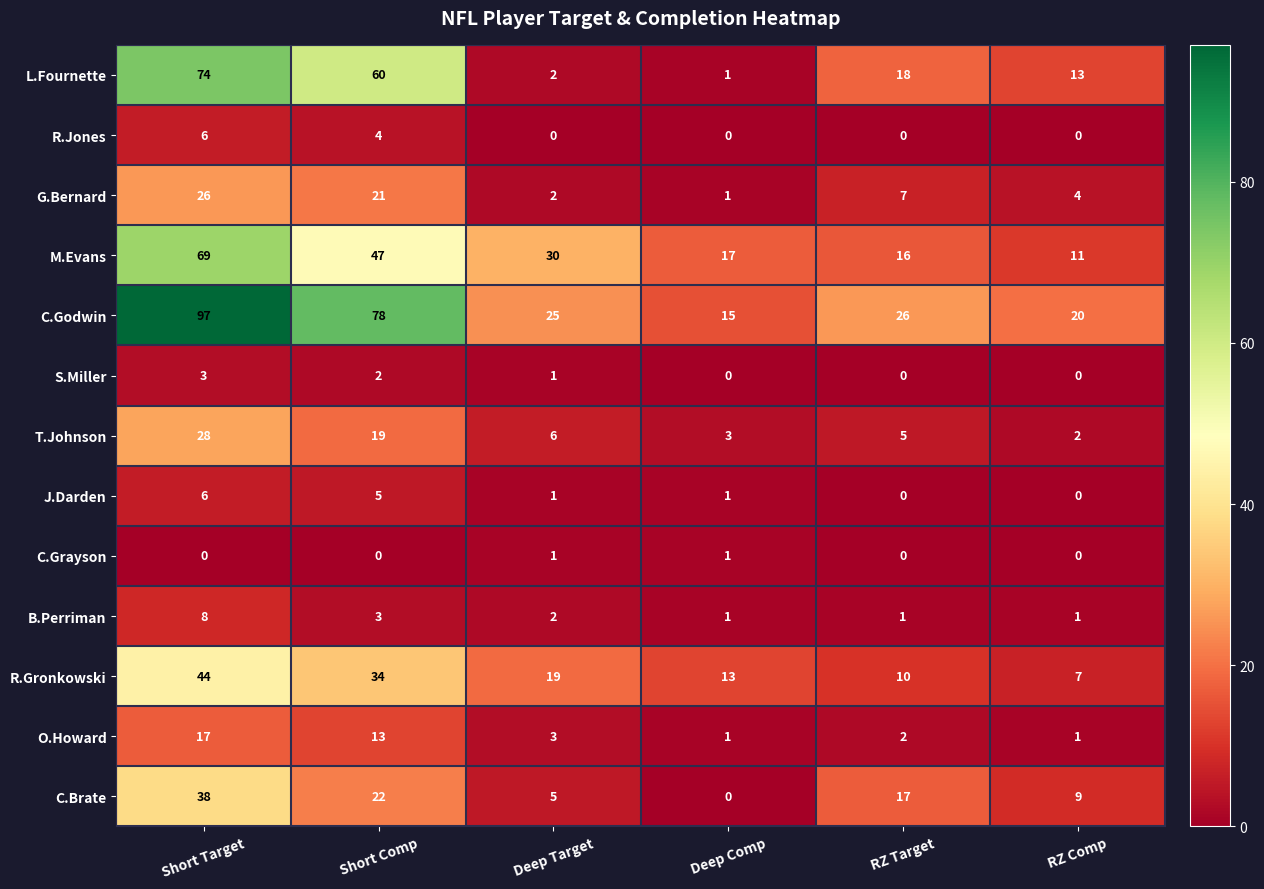

At how many categories does at least one series exceed 11?

6